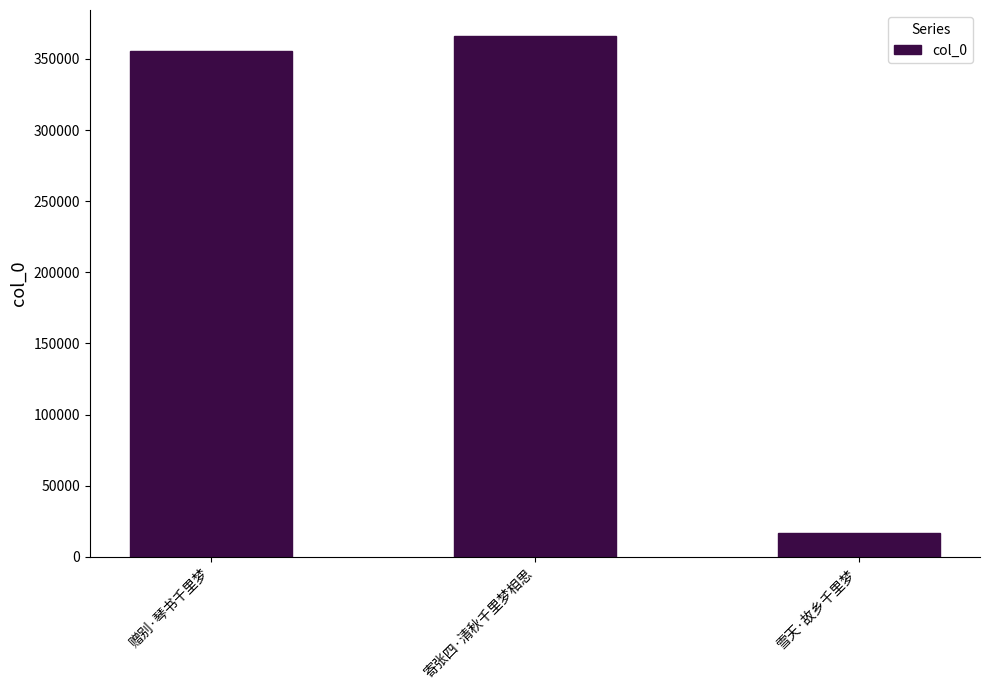

Which label corresponds to the smallest value in the chart?

雪天·故乡千里梦